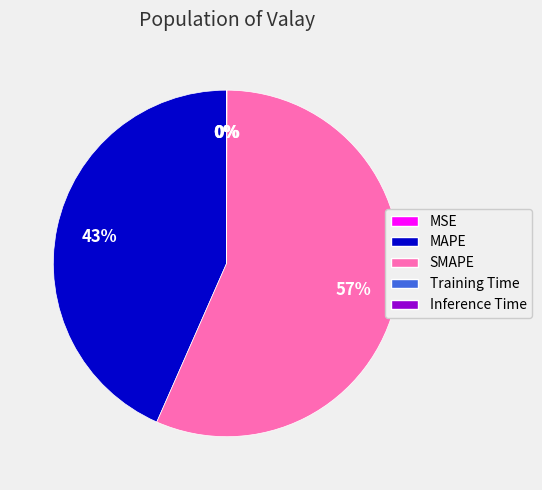

Is it true that MAPE is 30% of the pie?

False